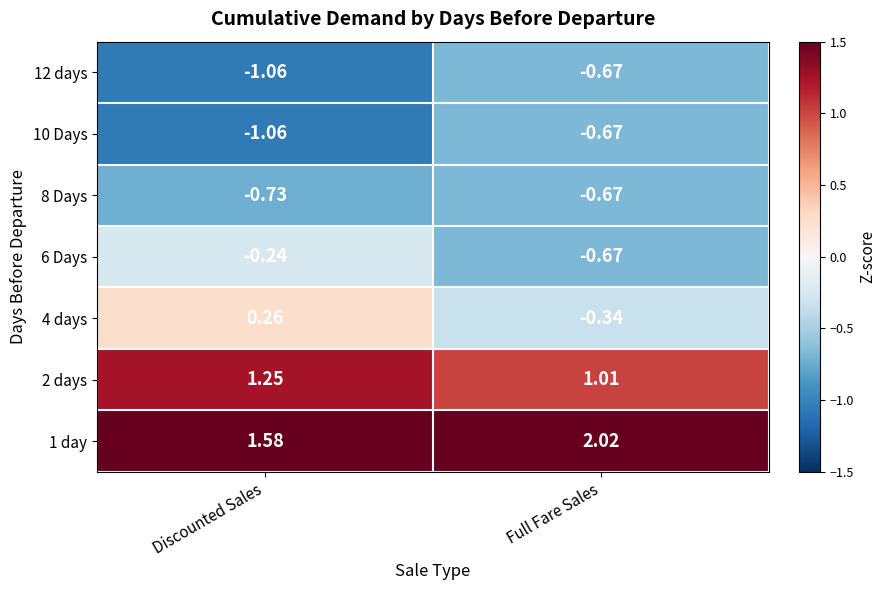

List the labels in order of 8 Days value, largest first.

Full Fare Sales, Discounted Sales